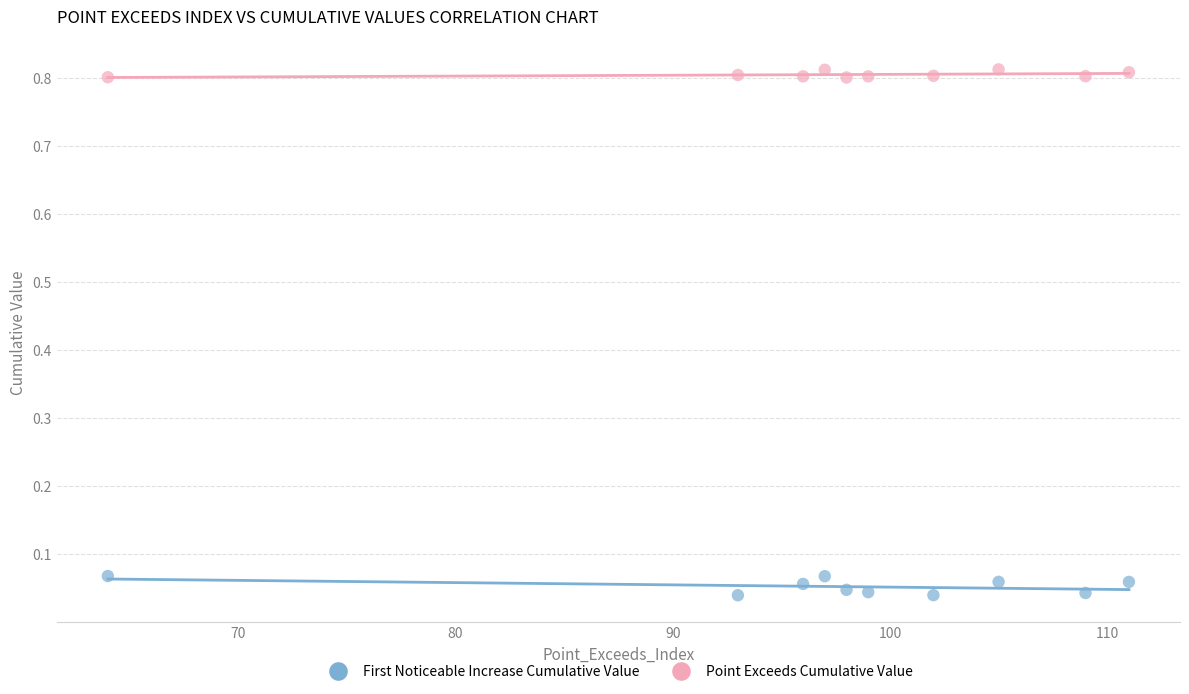

Which series has the widest spread of Y values?

First Noticeable Increase Cumulative Value